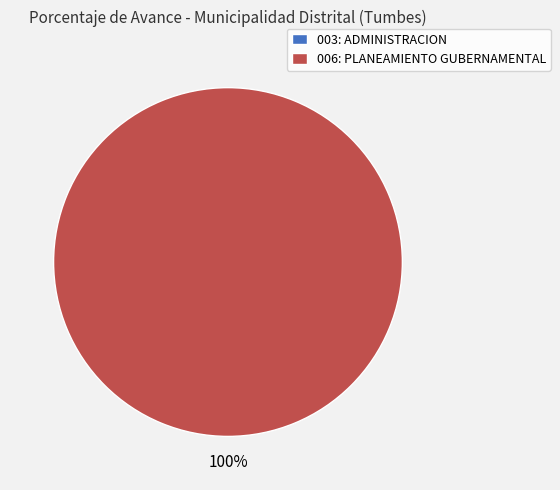

True or false: 006: PLANEAMIENTO GUBERNAMENTAL accounts for 100% of the total.

True